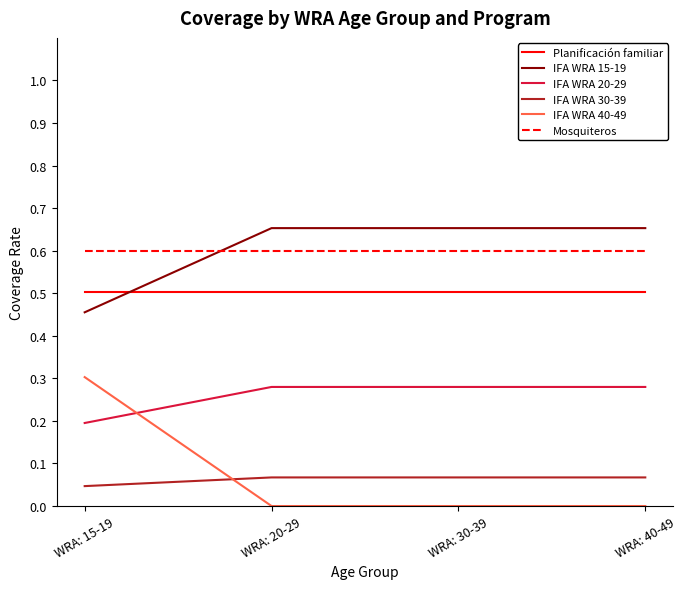

True or false: IFA WRA 30-39 and IFA WRA 20-29 intersect in this chart.

False